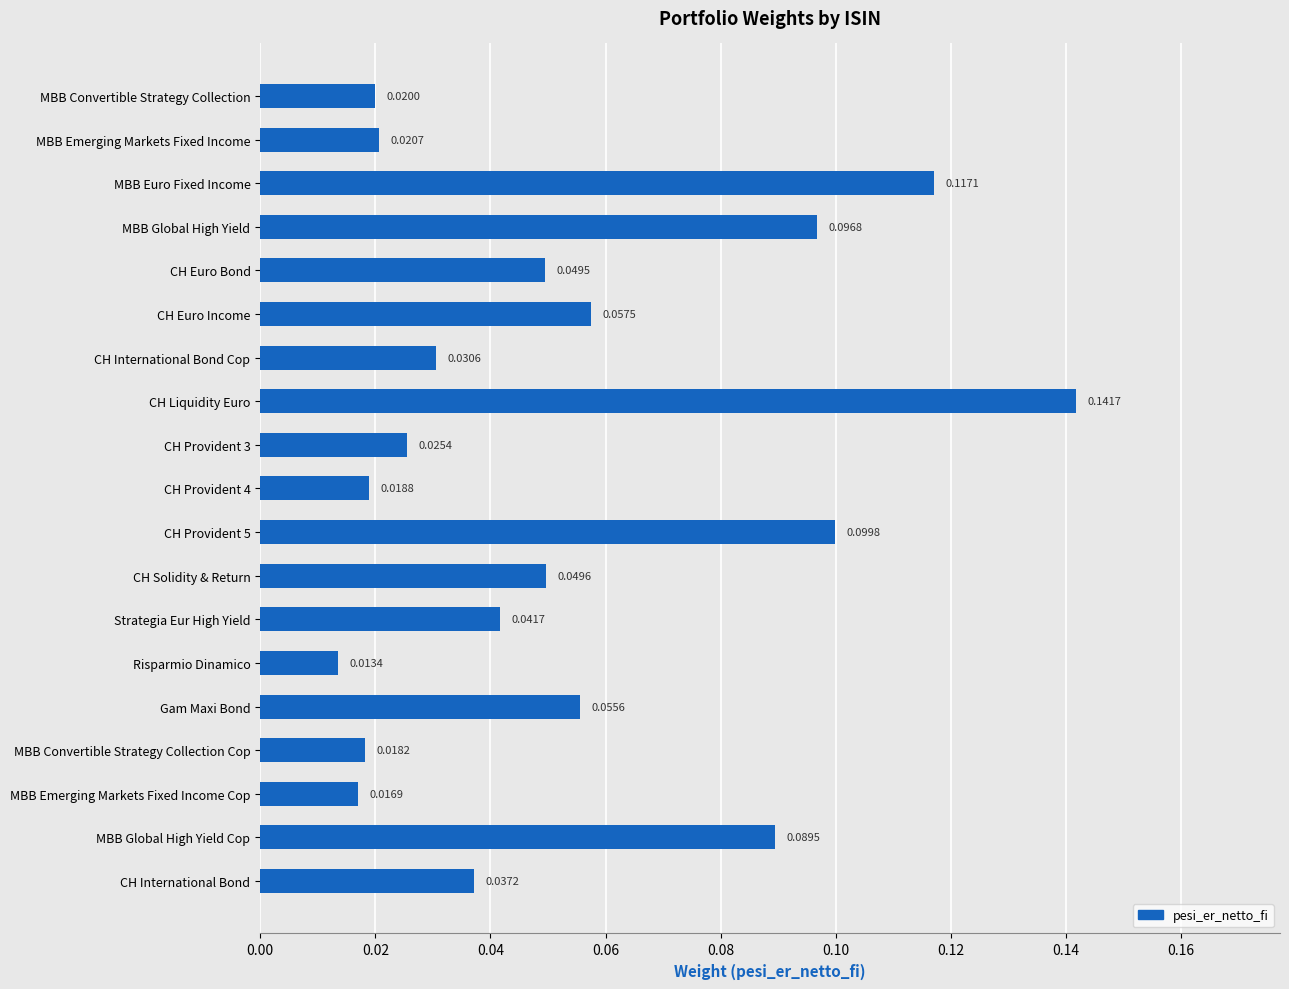

How many data points does each series have?

19